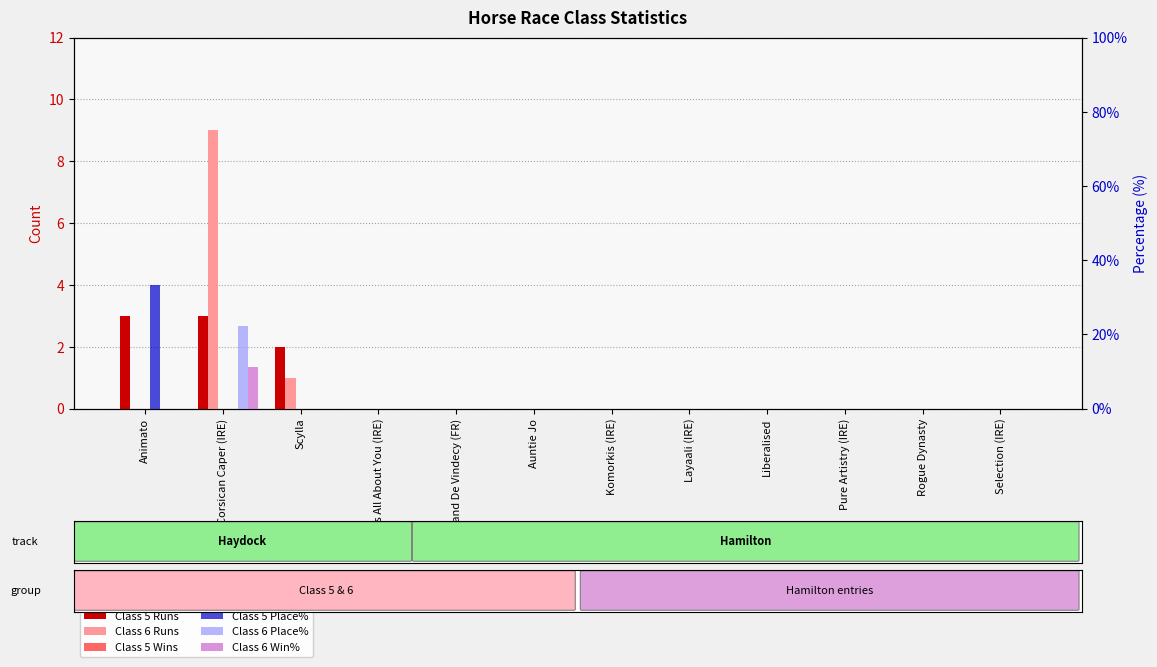

What are all the series names shown in the legend?

Class 5 Runs, Class 6 Runs, Class 5 Wins, Class 5 Place%, Class 6 Place%, Class 6 Win%